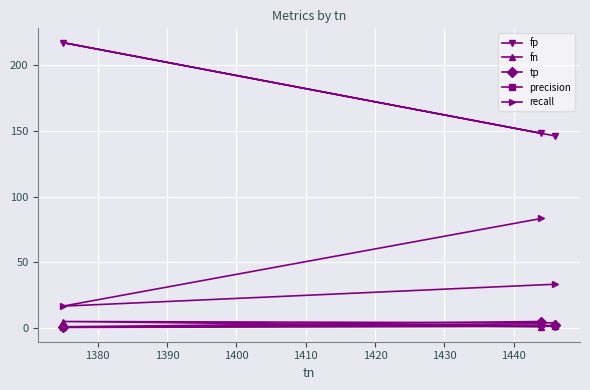

What is the sum of all fp values?

511.0